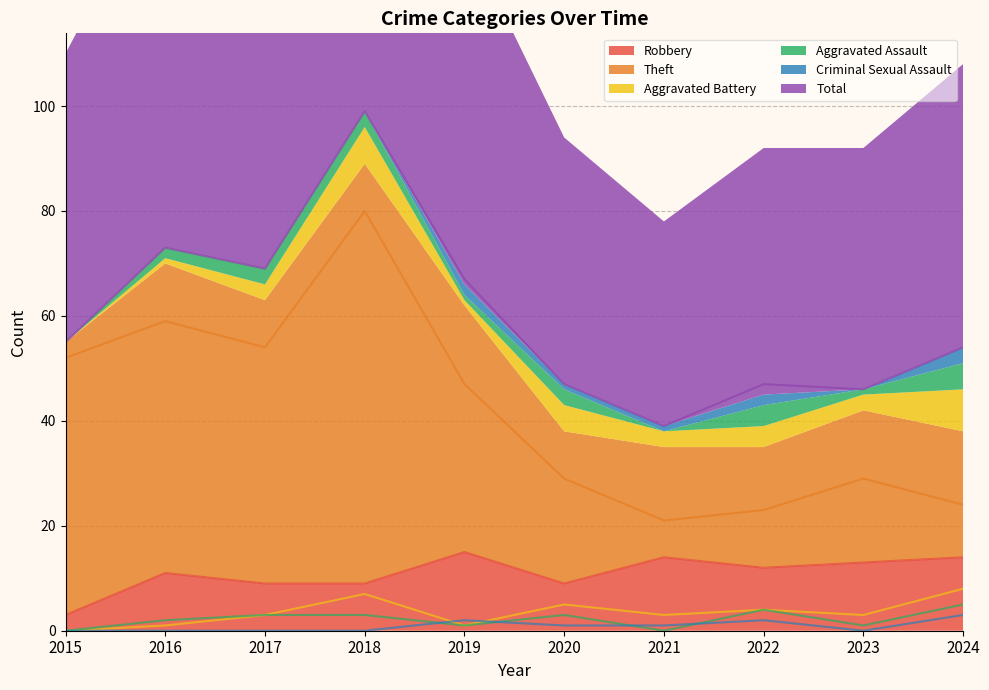

True or false: Theft and Criminal Sexual Assault cross at least once.

False